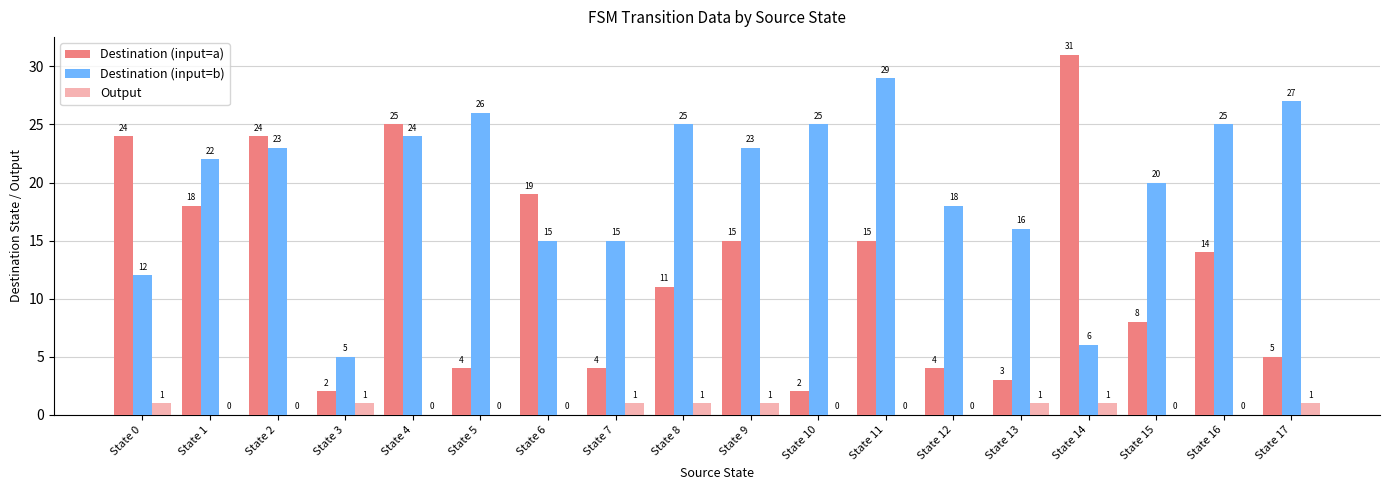

Rank the series by their maximum value, from highest to lowest.

Destination (input=a), Destination (input=b), Output